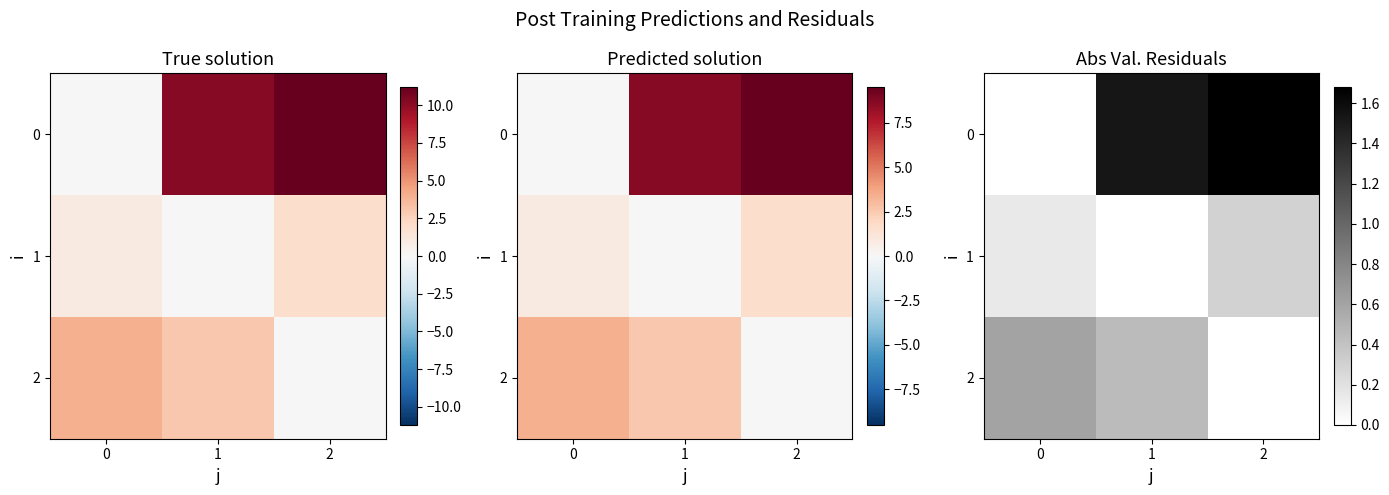

What is the sum of all row_2 values?

1.1